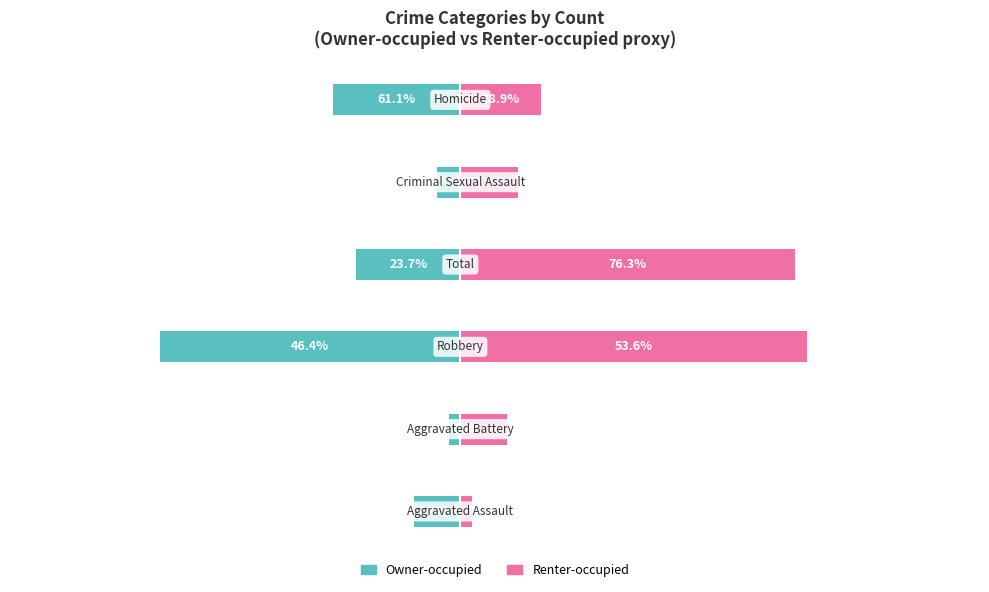

Reading left to right, extract all data points from this chart.

Owner-occupied: 0=-4	1=-1	2=-26	3=-9	4=-2	5=-11
Renter-occupied: 0=1	1=4	2=30	3=29	4=5	5=7